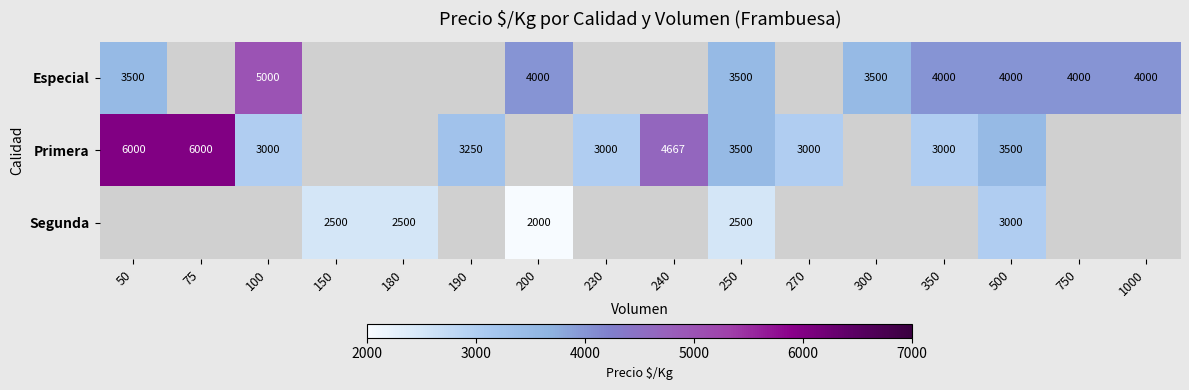

What is the maximum value shown in the chart?

6000.0